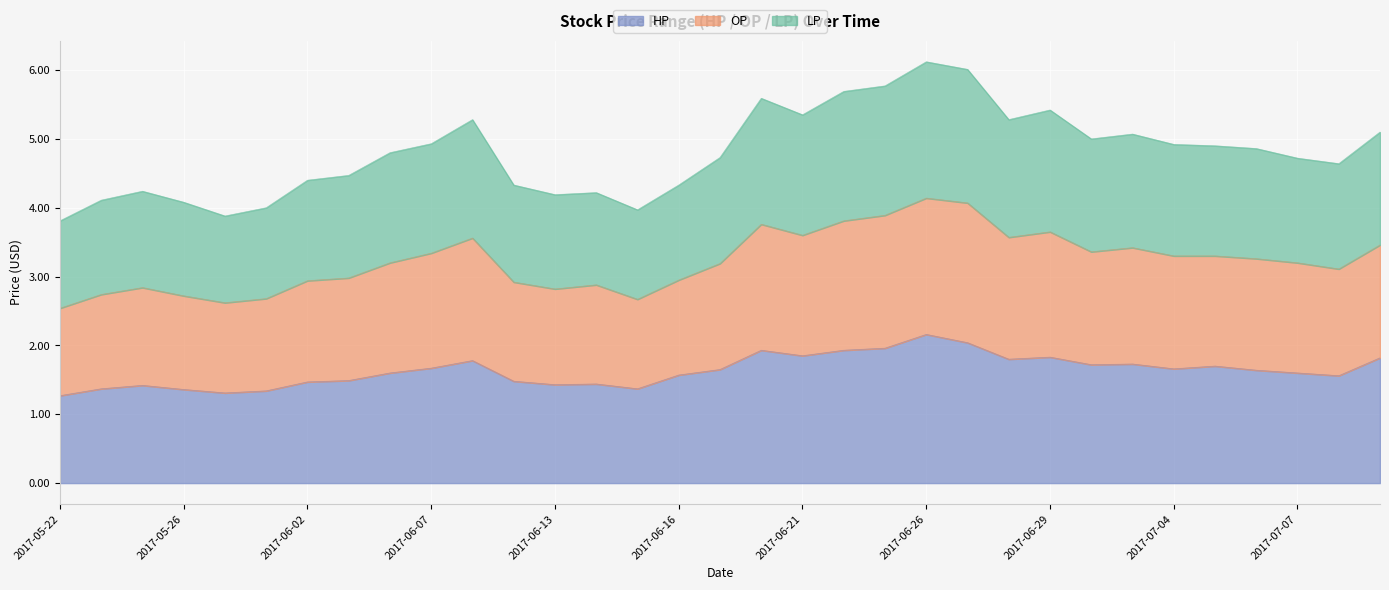

What is the total value across all series at 2017-06-13?

4.2